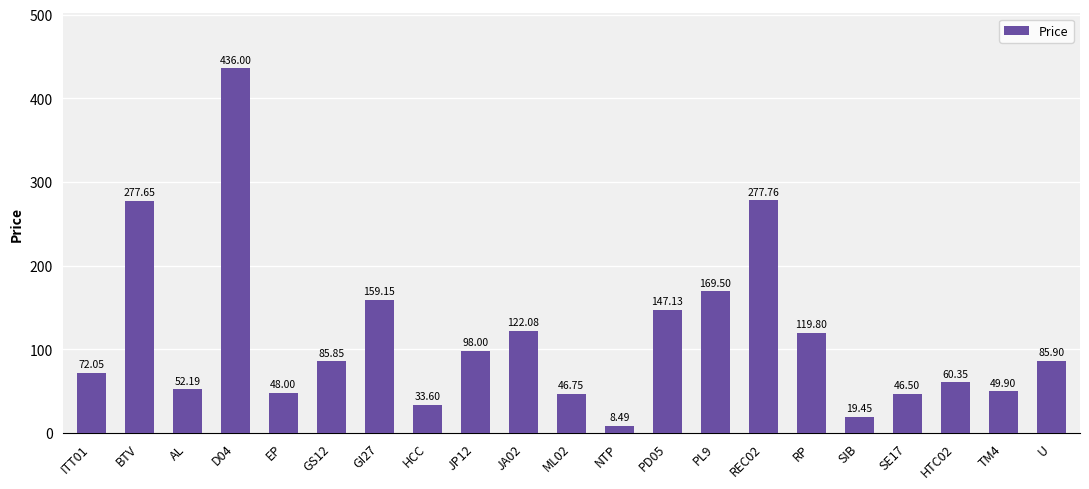

What is the difference between the values at PL9 and ML02?

122.7